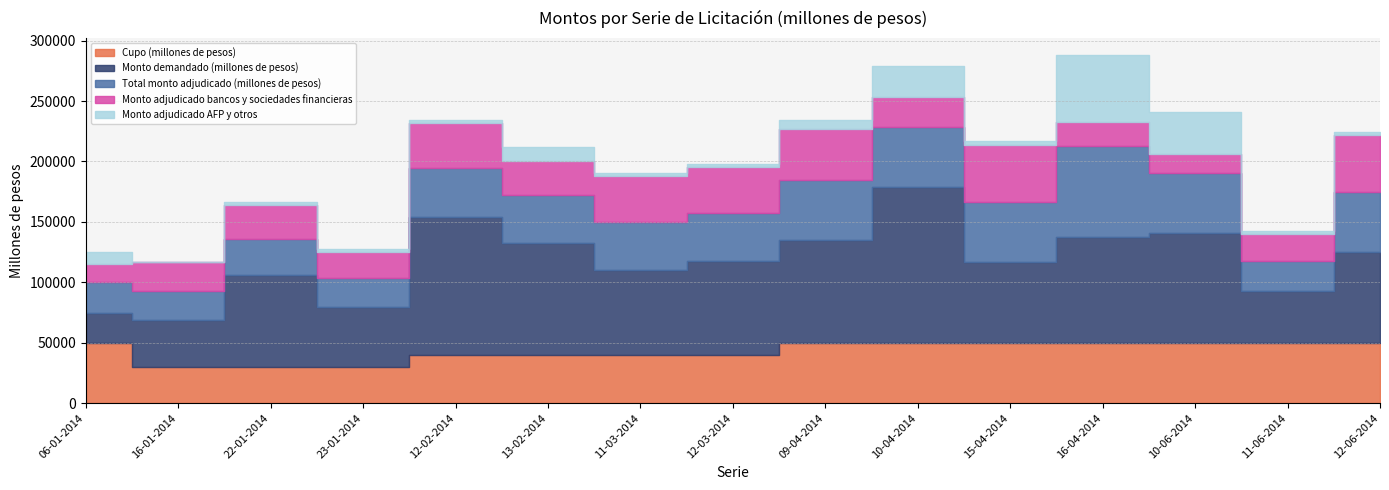

Reading right to left, extract all data points from this chart.

Cupo (millones de pesos): 12-06-2014=50000	11-06-2014=50000	10-06-2014=50000	16-04-2014=50000	15-04-2014=50000	10-04-2014=50000	09-04-2014=50000	12-03-2014=40000	11-03-2014=40000	13-02-2014=40000	12-02-2014=40000	23-01-2014=30000	22-01-2014=30000	16-01-2014=30000	06-01-2014=50000
Monto demandado (millones de pesos): 12-06-2014=74750	11-06-2014=42750	10-06-2014=90750	16-04-2014=87750	15-04-2014=66750	10-04-2014=128650	09-04-2014=84650	12-03-2014=77700	11-03-2014=70200	13-02-2014=92200	12-02-2014=114200	23-01-2014=49200	22-01-2014=76200	16-01-2014=39000	06-01-2014=25000
Total monto adjudicado (millones de pesos): 12-06-2014=50000	11-06-2014=25000	10-06-2014=50000	16-04-2014=75000	15-04-2014=50000	10-04-2014=50000	09-04-2014=50000	12-03-2014=40000	11-03-2014=40000	13-02-2014=40000	12-02-2014=40000	23-01-2014=24000	22-01-2014=30000	16-01-2014=24000	06-01-2014=25000
Monto adjudicado bancos y sociedades financieras: 12-06-2014=47250	11-06-2014=22250	10-06-2014=15000	16-04-2014=20250	15-04-2014=47250	10-04-2014=25000	09-04-2014=42350	12-03-2014=37800	11-03-2014=37800	13-02-2014=27800	12-02-2014=37800	23-01-2014=21800	22-01-2014=27800	16-01-2014=24000	06-01-2014=15000
Monto adjudicado AFP y otros: 12-06-2014=2750	11-06-2014=2750	10-06-2014=35000	16-04-2014=54750	15-04-2014=2750	10-04-2014=25000	09-04-2014=7650	12-03-2014=2200	11-03-2014=2200	13-02-2014=12200	12-02-2014=2200	23-01-2014=2200	22-01-2014=2200	16-01-2014=0	06-01-2014=10000